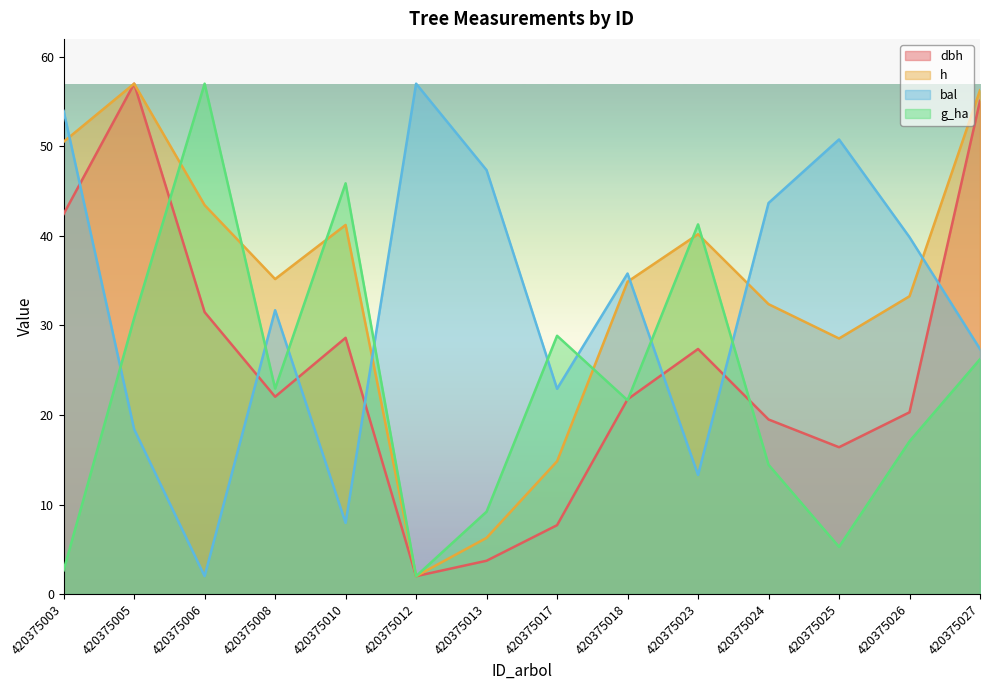

At which category does the chart reach its peak across all series?

420375005